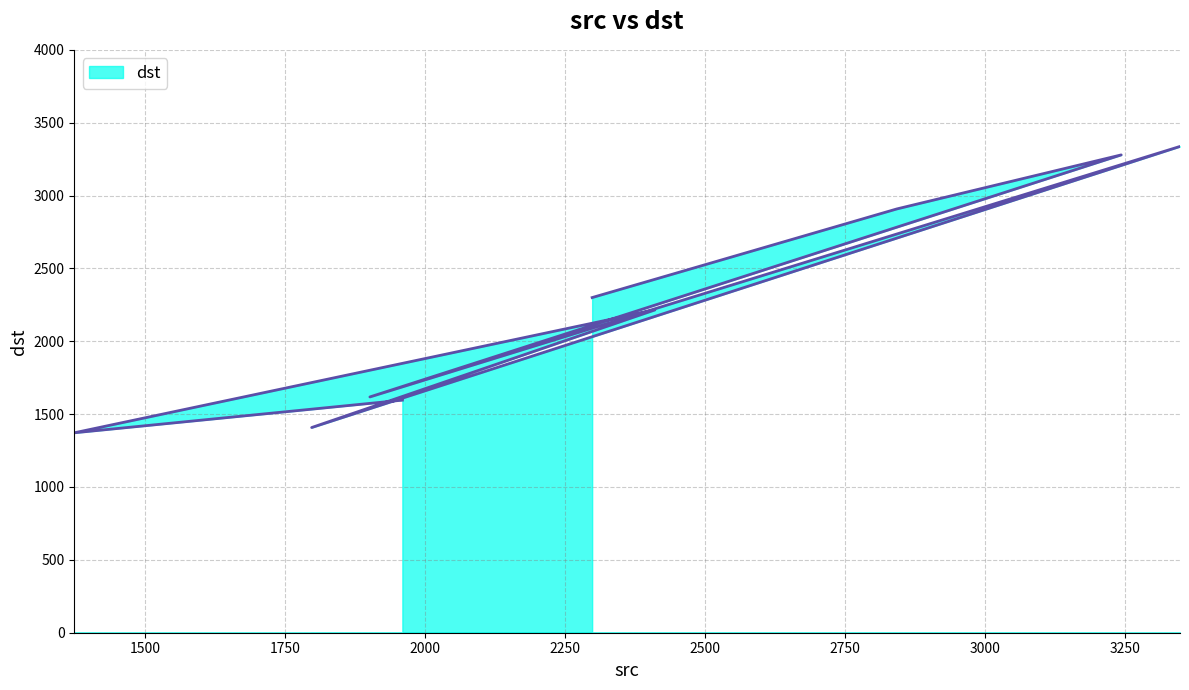

How many data points does each series have?

9